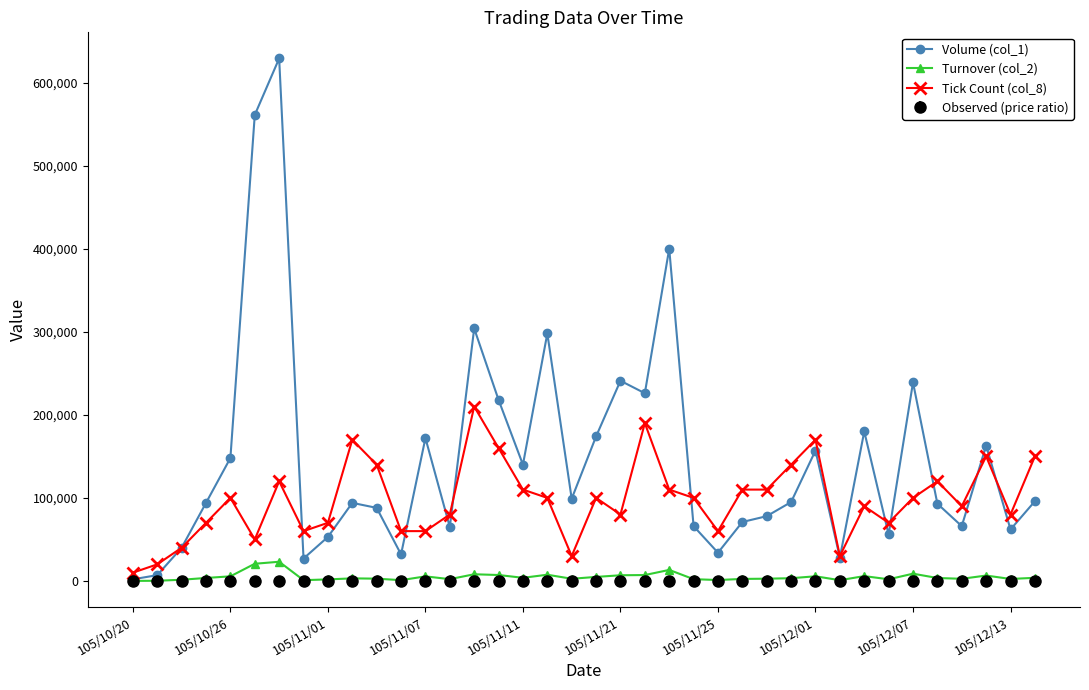

What is the maximum value for Tick Count (col_8)?

210000.0